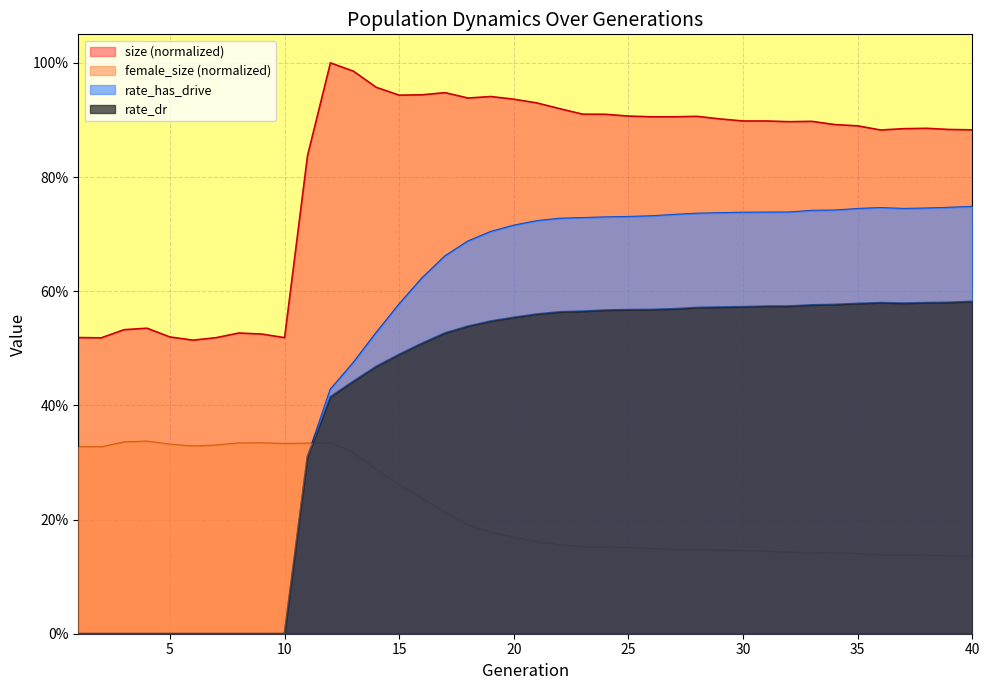

Where do female_size and rate_has_drive first cross each other?

11 and 12